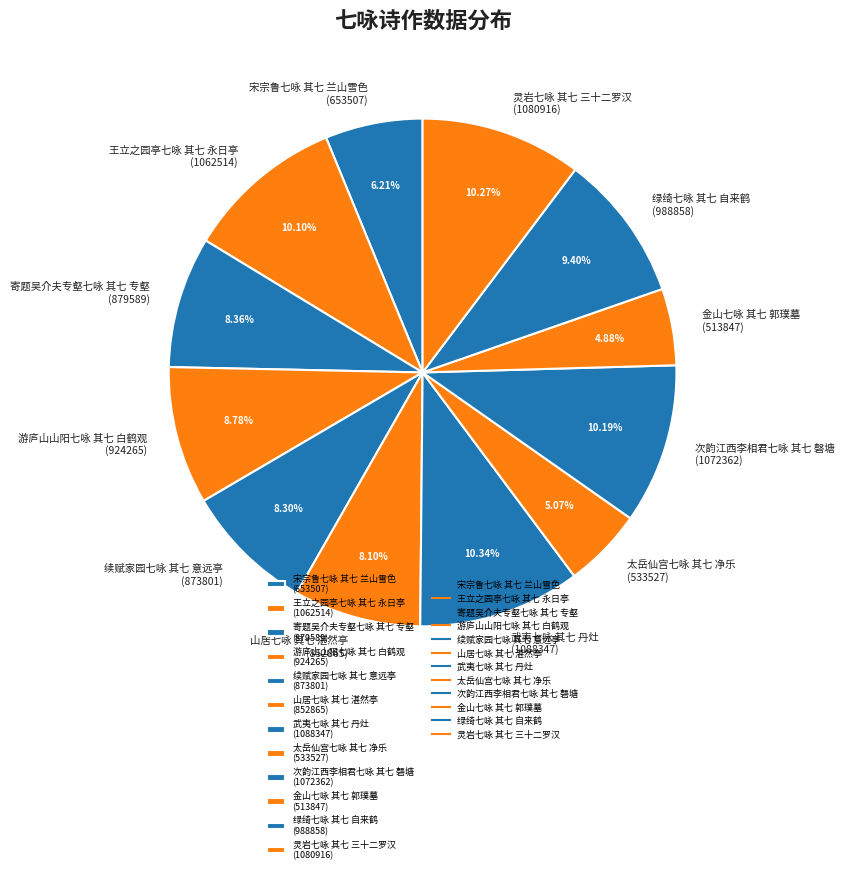

To the nearest percent, what is the difference between the largest and smallest slice percentages?

5%